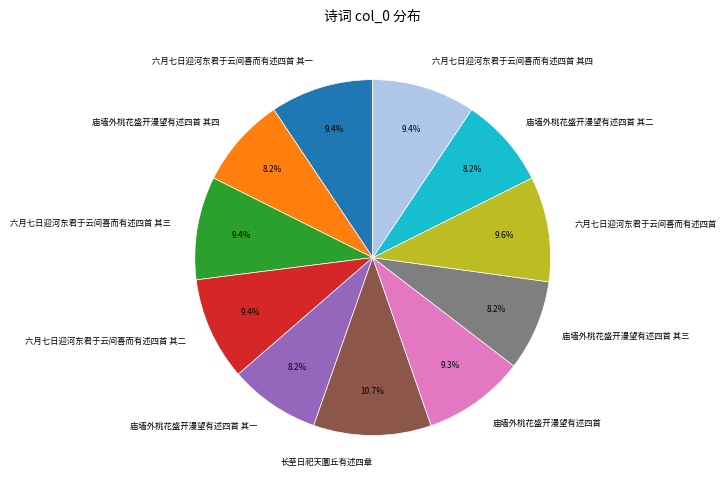

To the nearest percent, what percentage of the pie is 庙墙外桃花盛开漫望有述四首?

9%